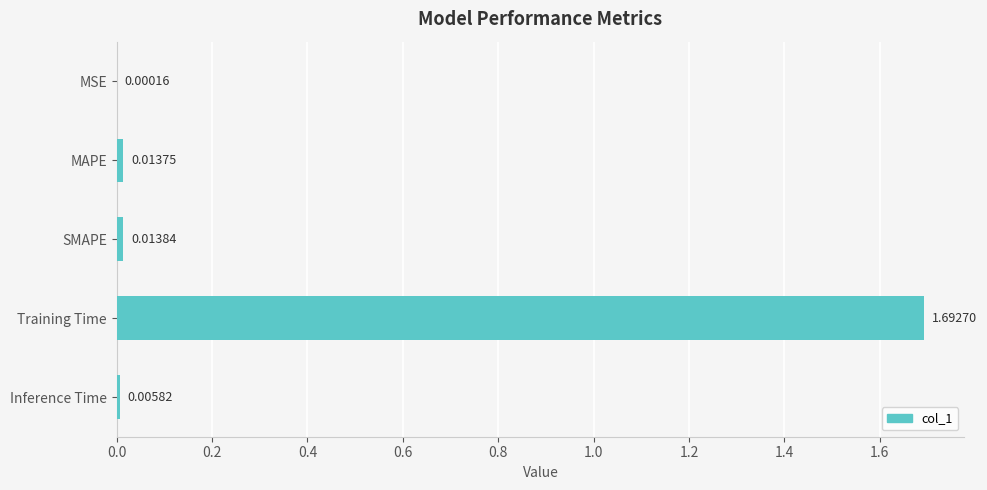

What is the sum of the values at Inference Time and Training Time?

1.7